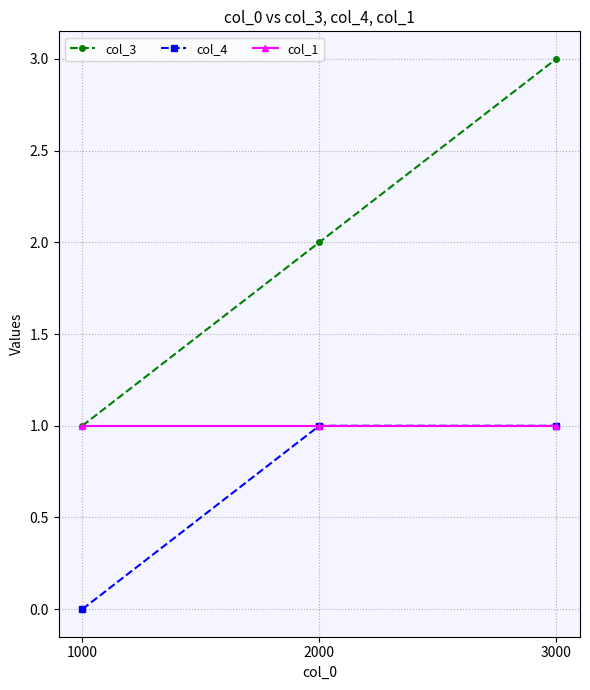

What is the sum of the col_1 values at 2000 and 1000?

2